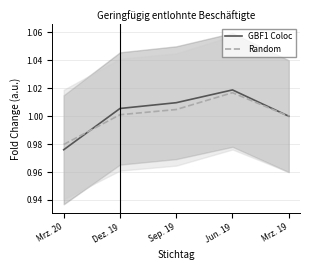

Which label corresponds to the largest value in the chart?

Jun. 19